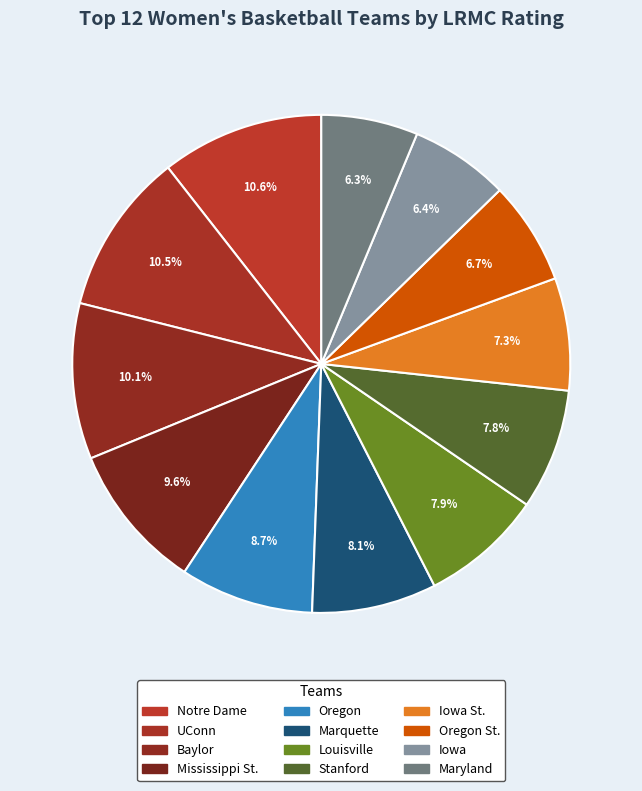

Is the sum of Notre Dame and Stanford greater than half?

No